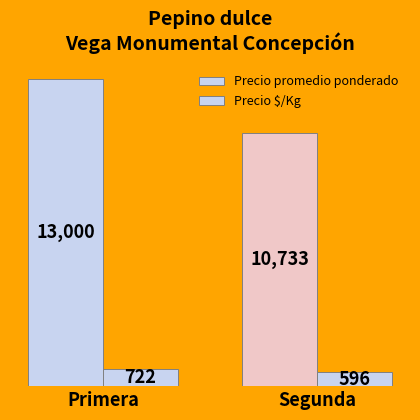

How many bars are there in total?

4